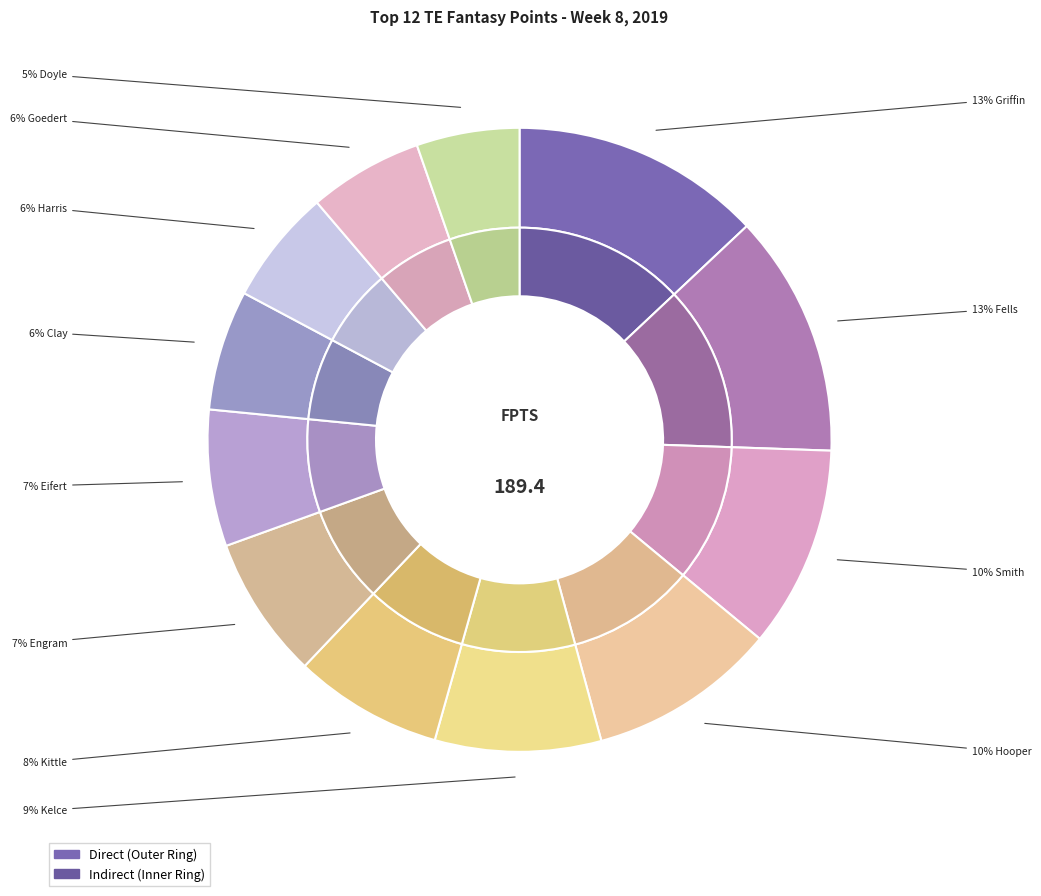

To the nearest percent, what percentage of the pie is Demetrius Harris?

6%